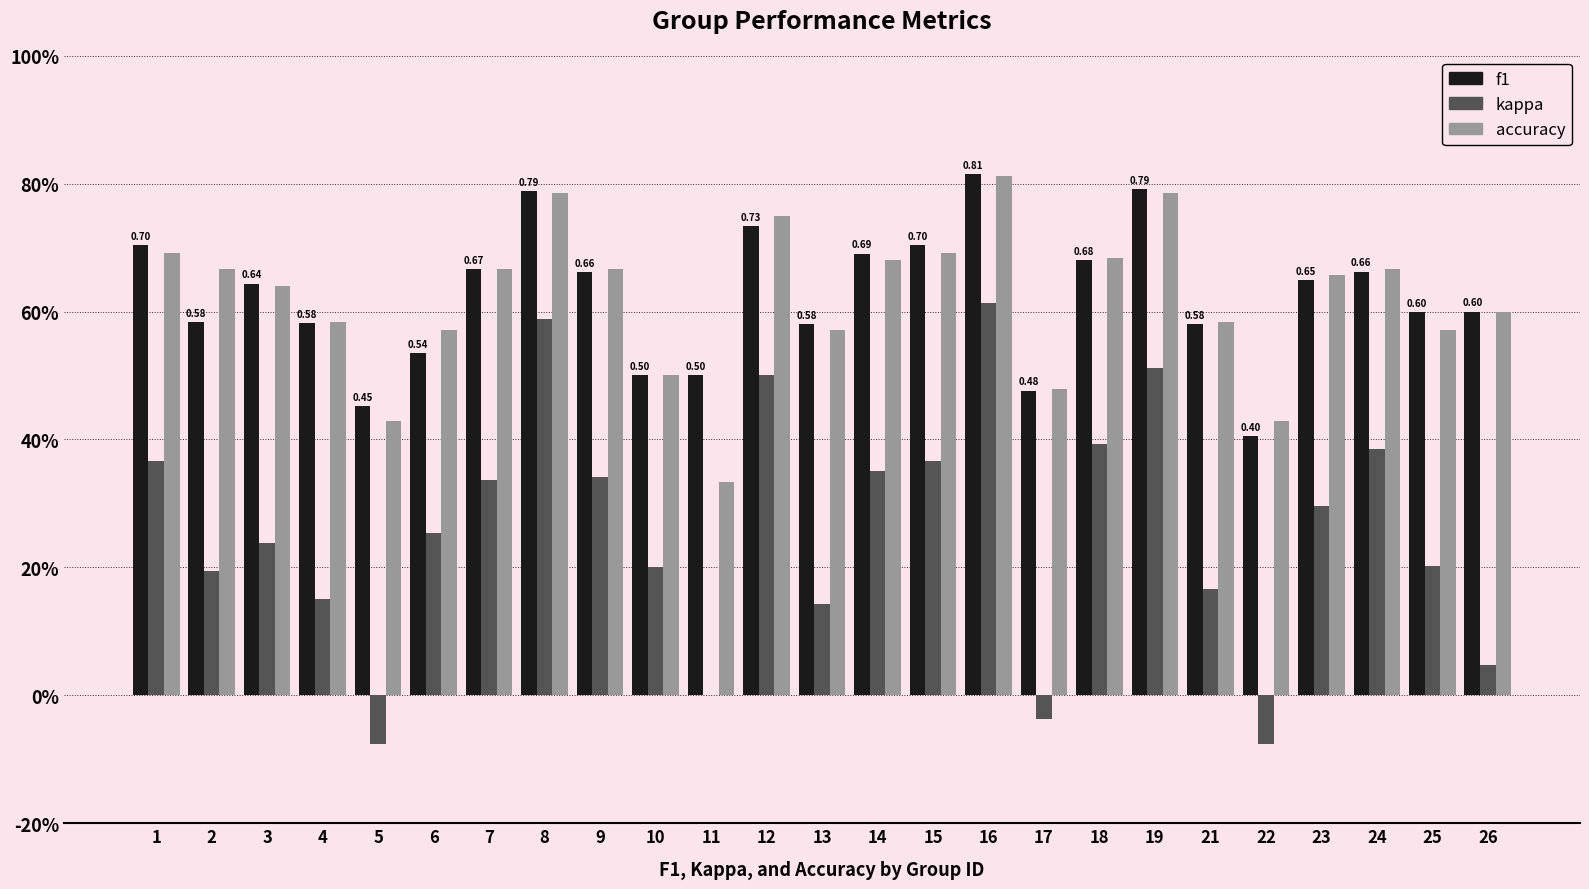

At which category is the sum across all series the highest?

16